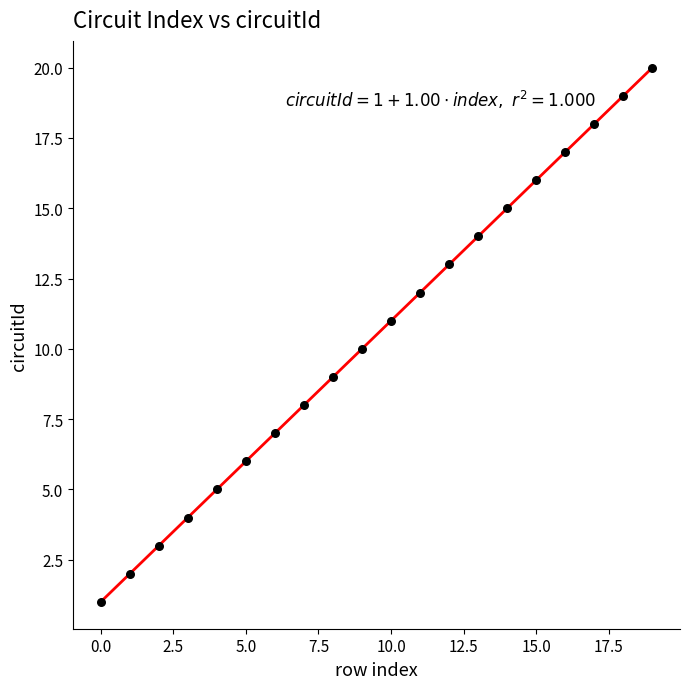

What is the range of Y values (max minus min)?

19